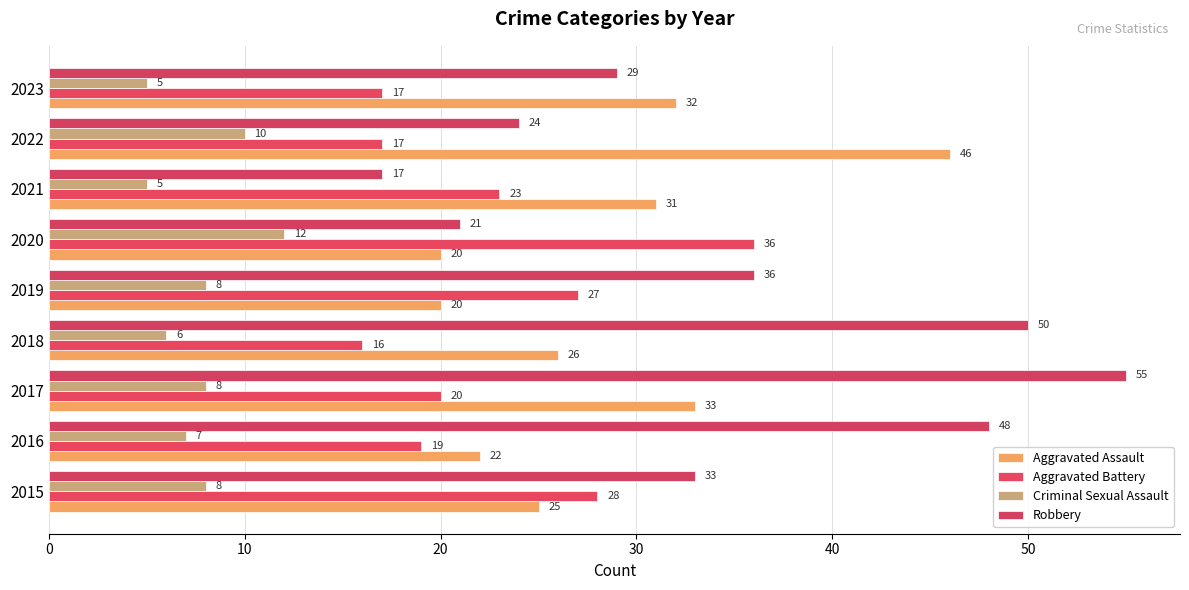

How many categories are shown in the chart?

9